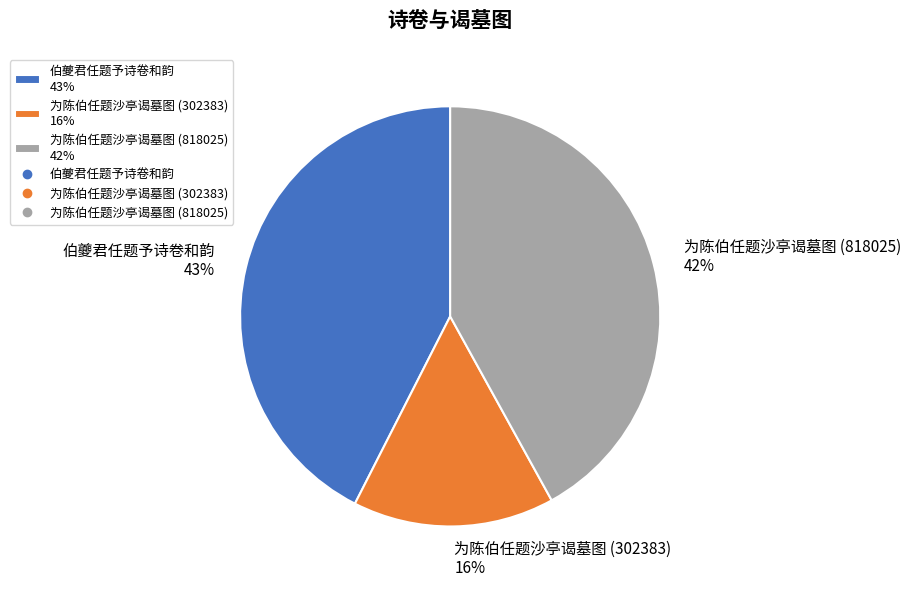

Which category has the smallest portion of the pie?

为陈伯任题沙亭谒墓图 (302383)